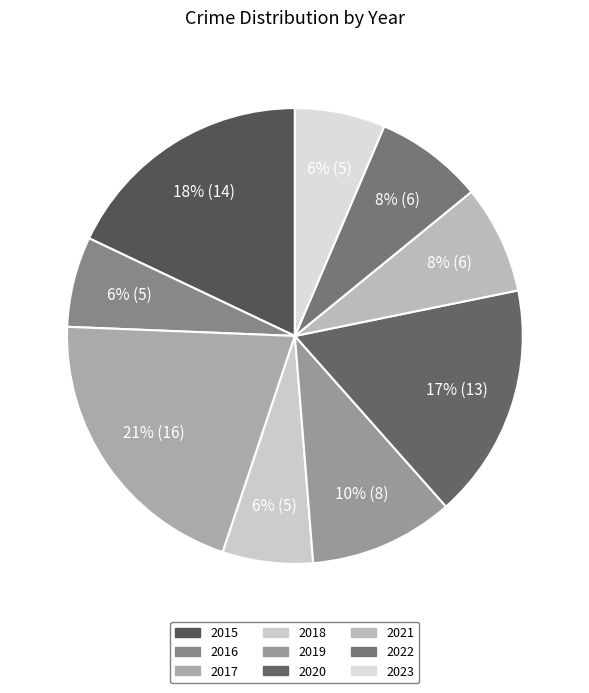

Which has a higher value, 2023 or 2015?

2015